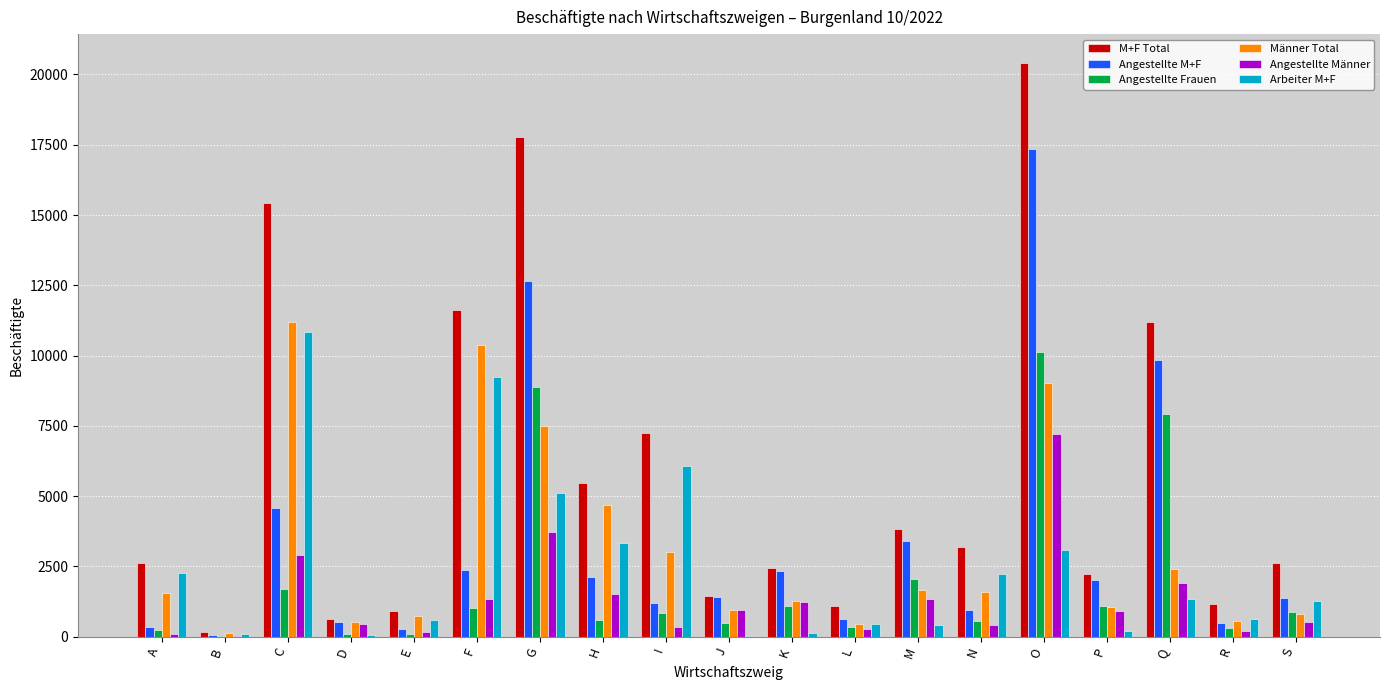

The value of M+F Total at S is 1123. True or false?

False